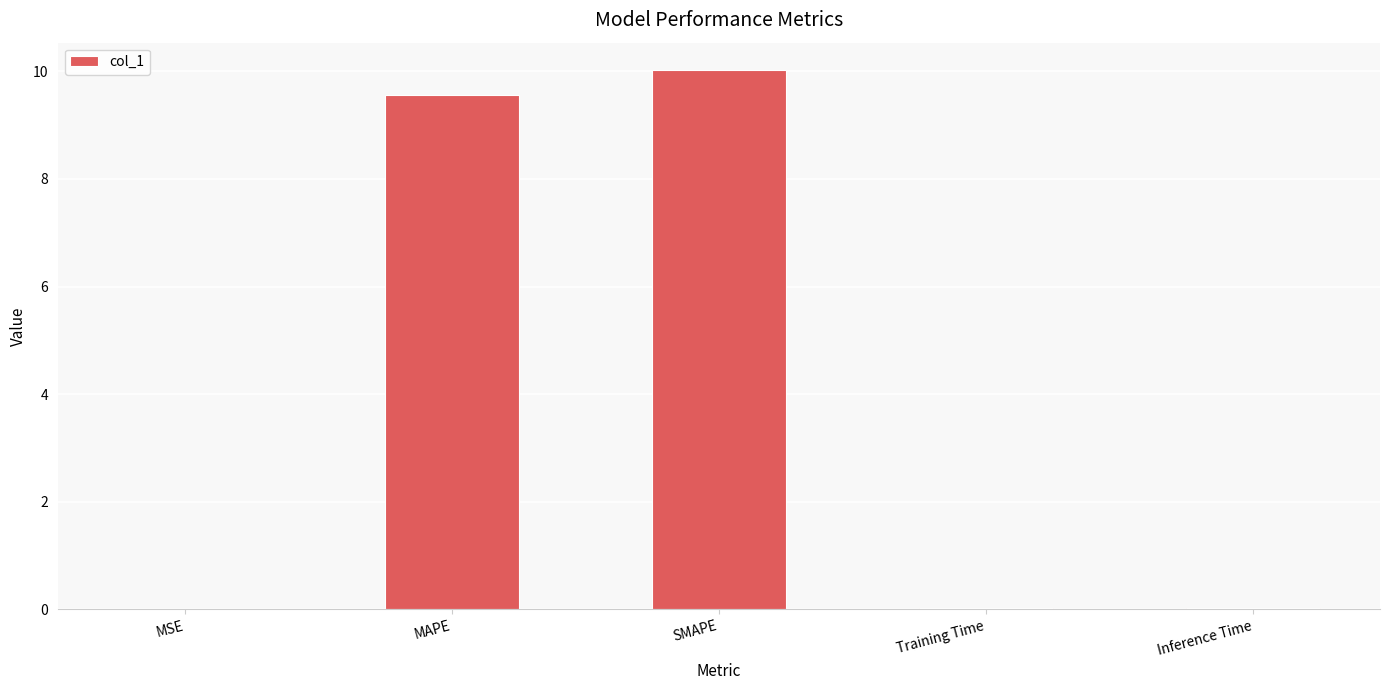

What is the greatest value displayed?

10.0